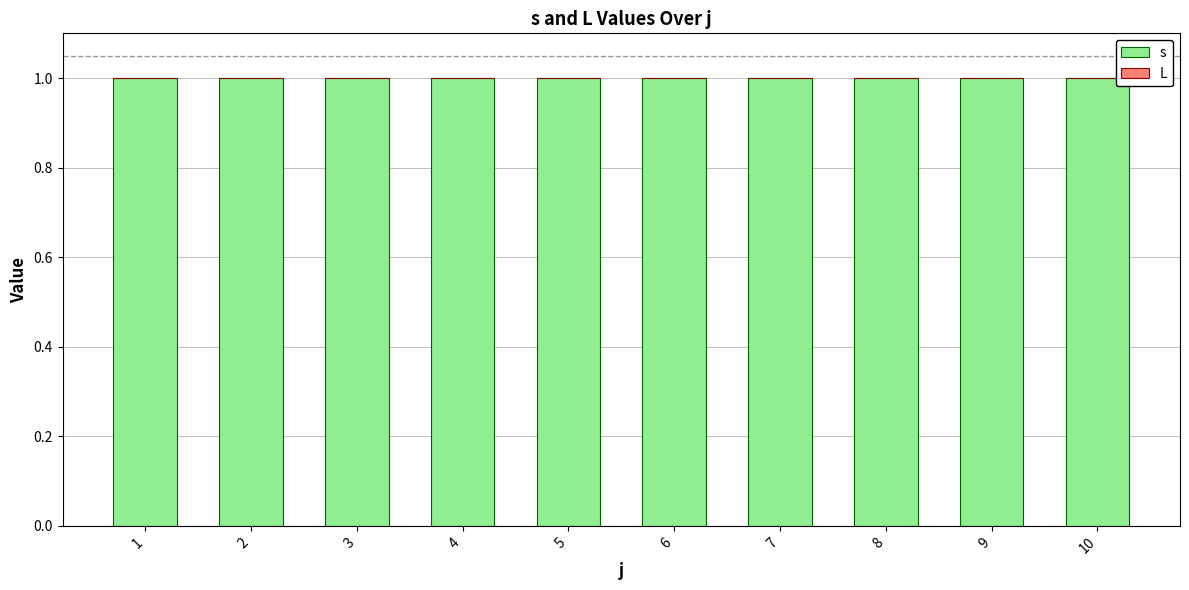

How many series are shown in this chart?

2